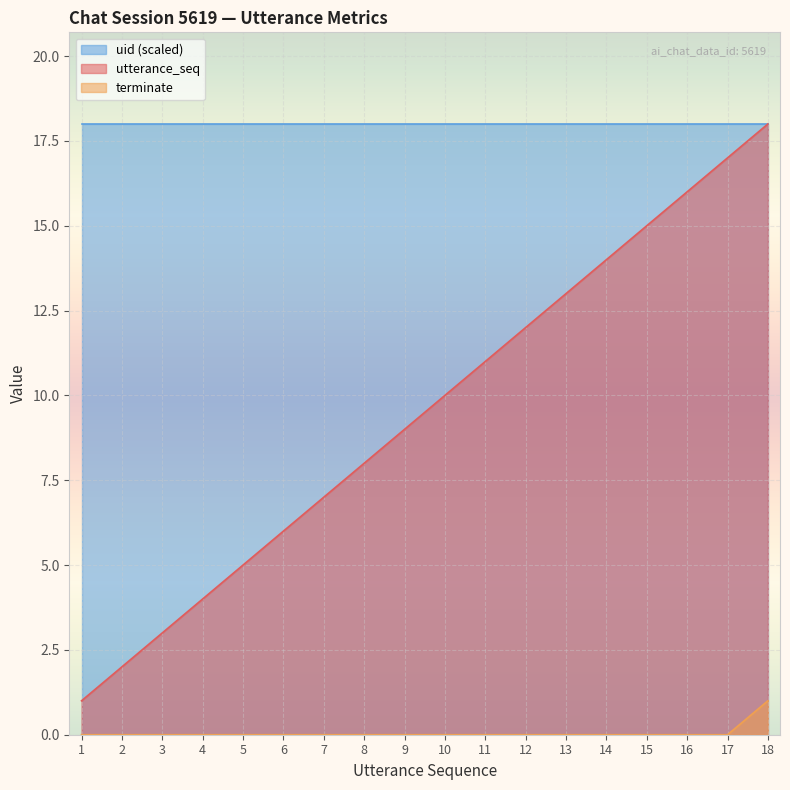

List the series in order of their overall mean, lowest first.

terminate, utterance_seq, uid (scaled)